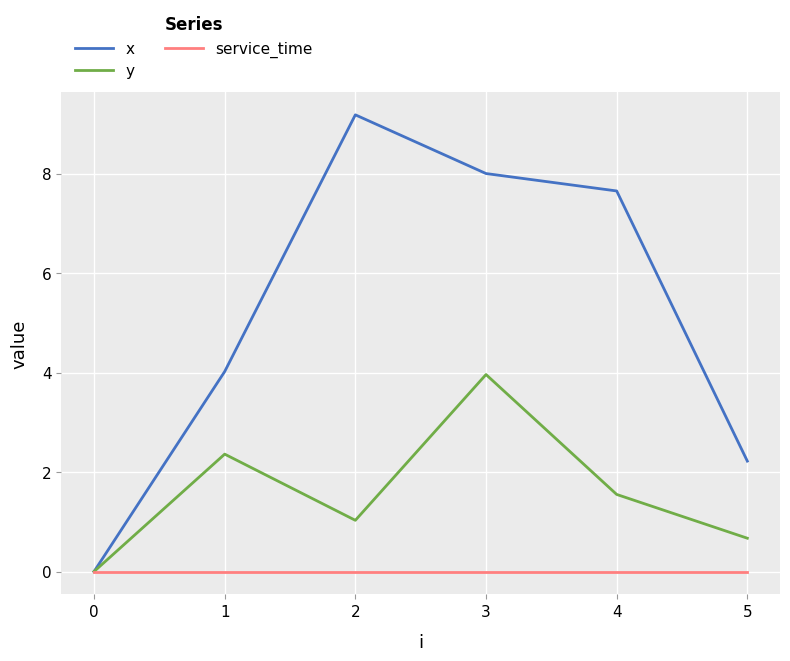

Rank the series by their maximum value, from highest to lowest.

x, y, service_time